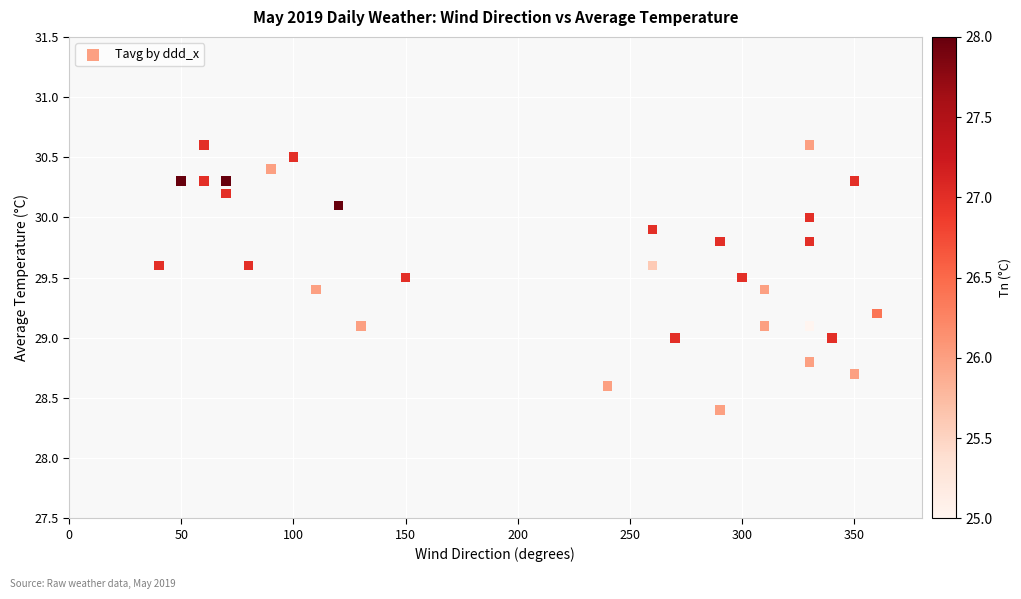

What is the range of X values (max minus min)?

320.0